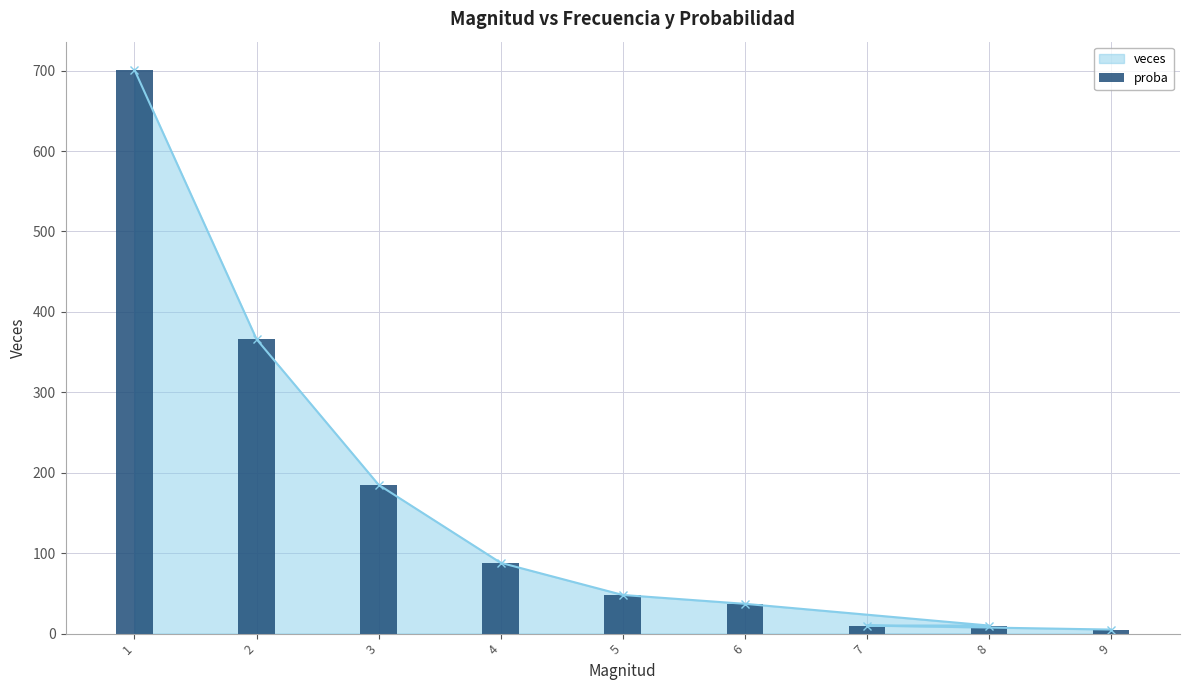

What is the smallest value displayed?

5.0